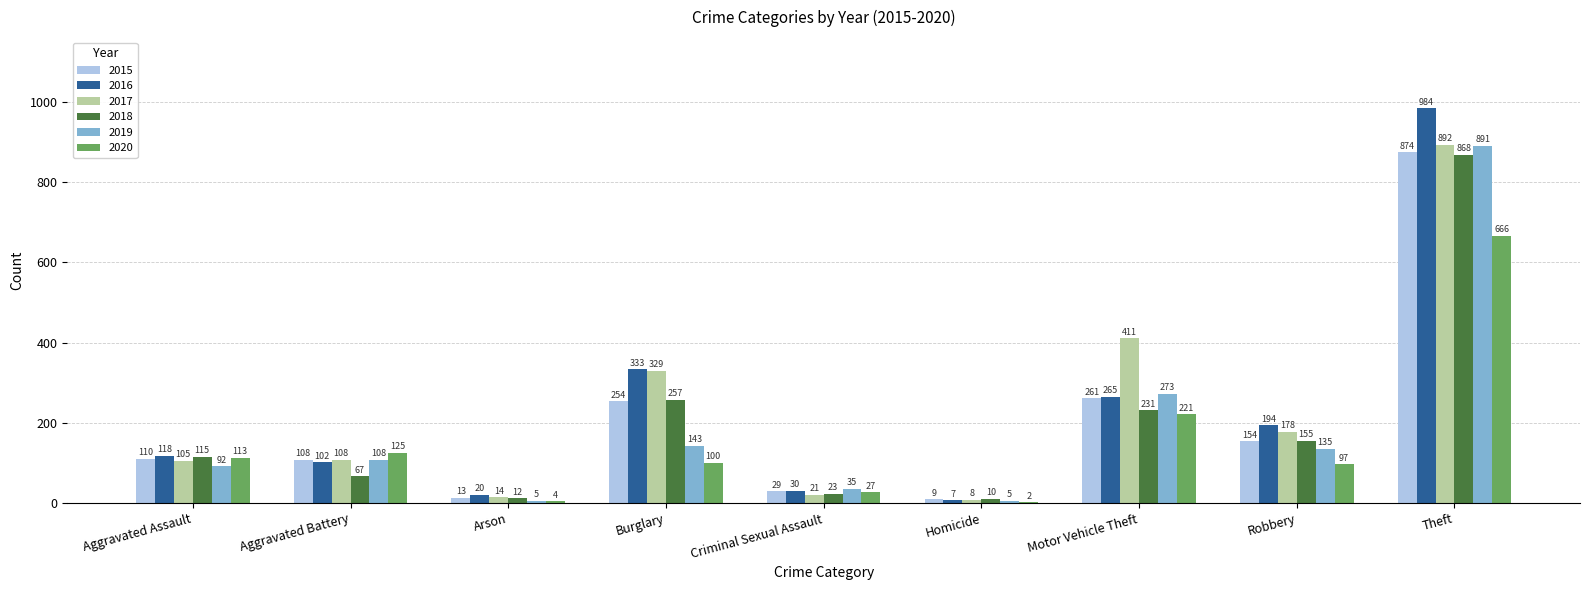

Where is 2017 nearest to the value 450?

Motor Vehicle Theft